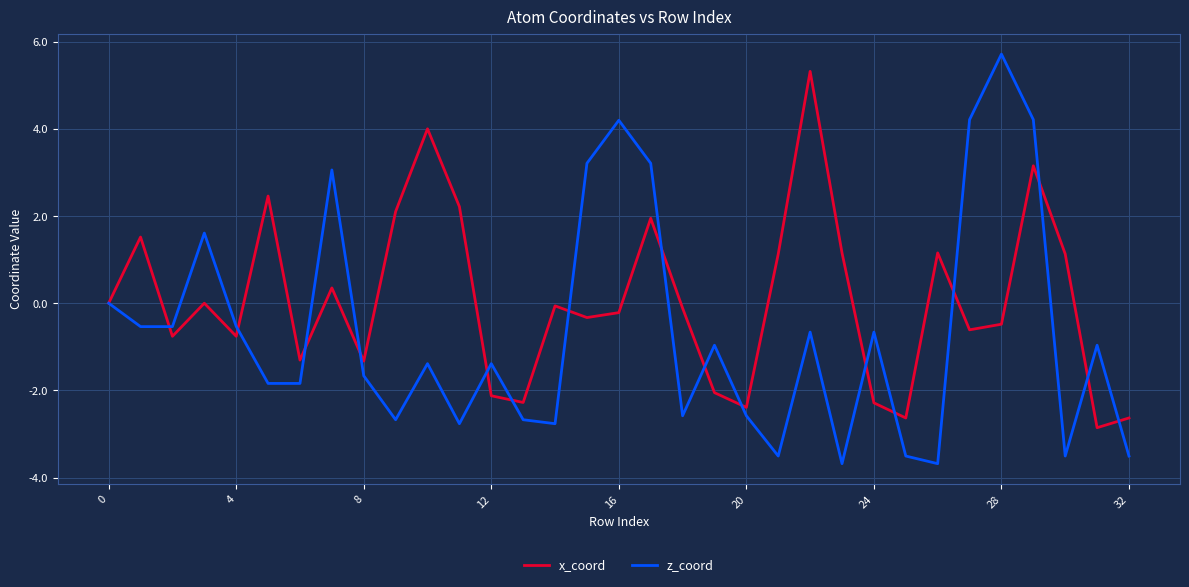

List the series in order of their peak value, lowest first.

x_coord, z_coord